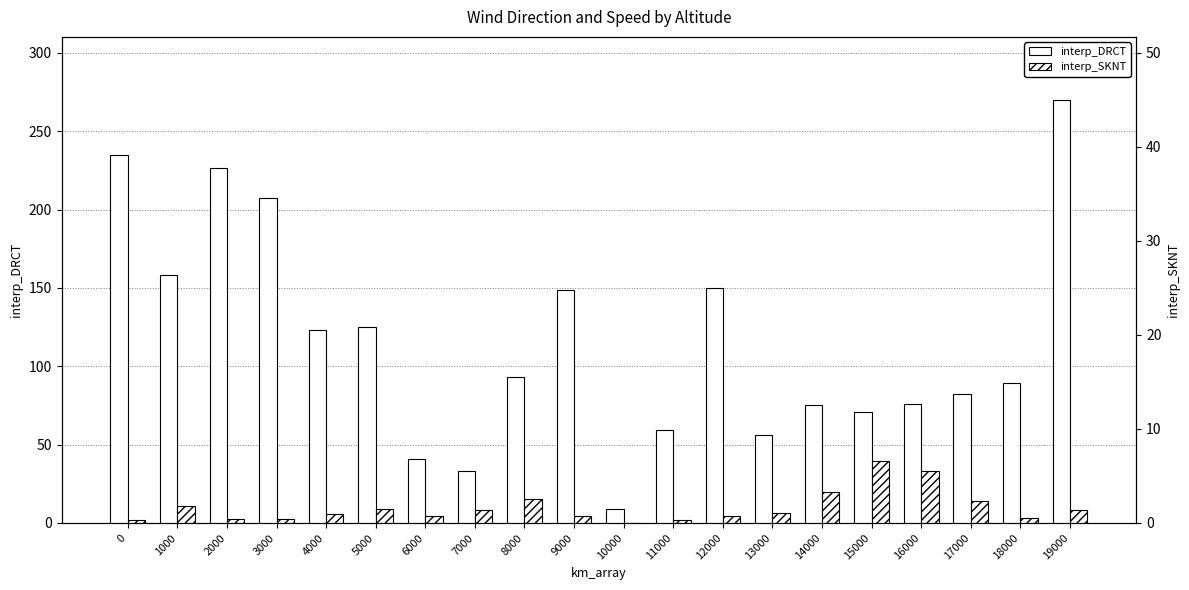

What is the value of the interp_SKNT bar at the 9th from the left?

15.1